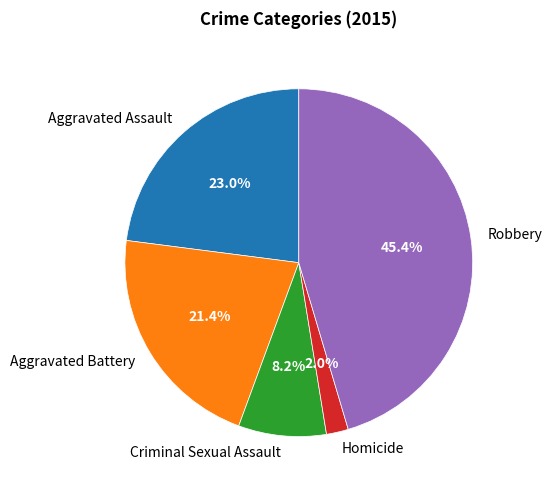

To the nearest percent, what portion does Robbery represent?

45%